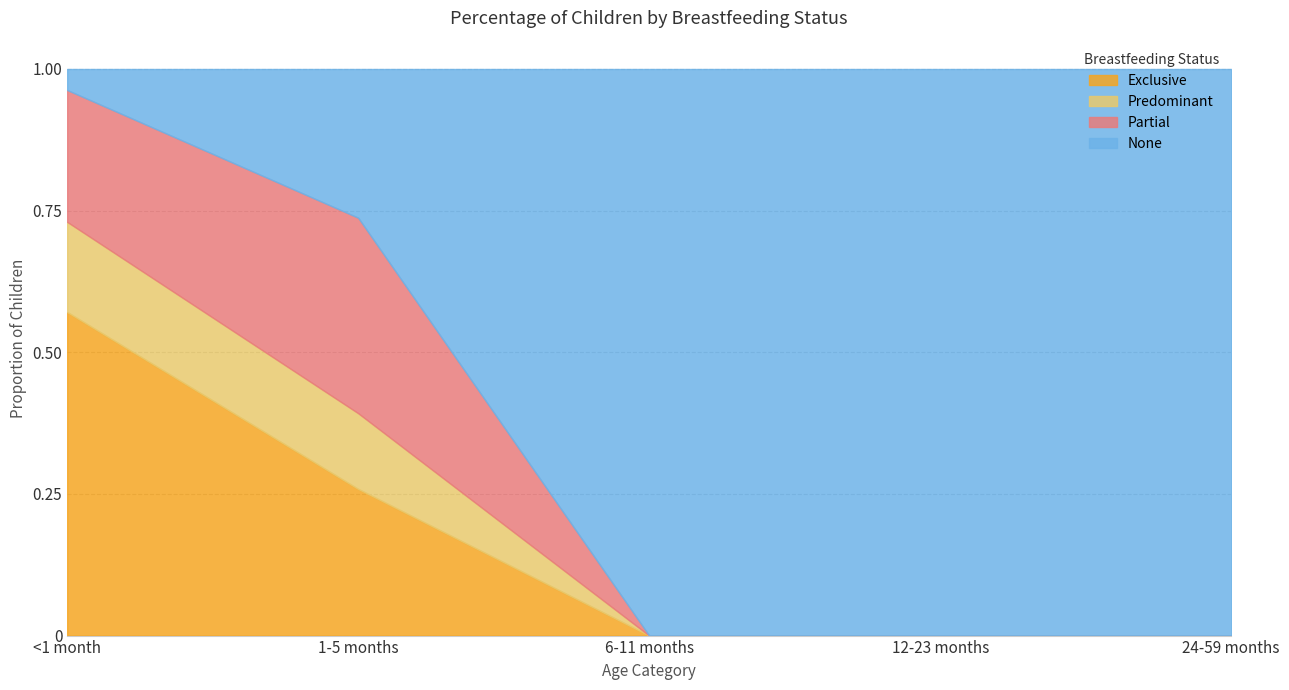

After their last crossing, which series has the higher values: Exclusive or Partial?

Partial